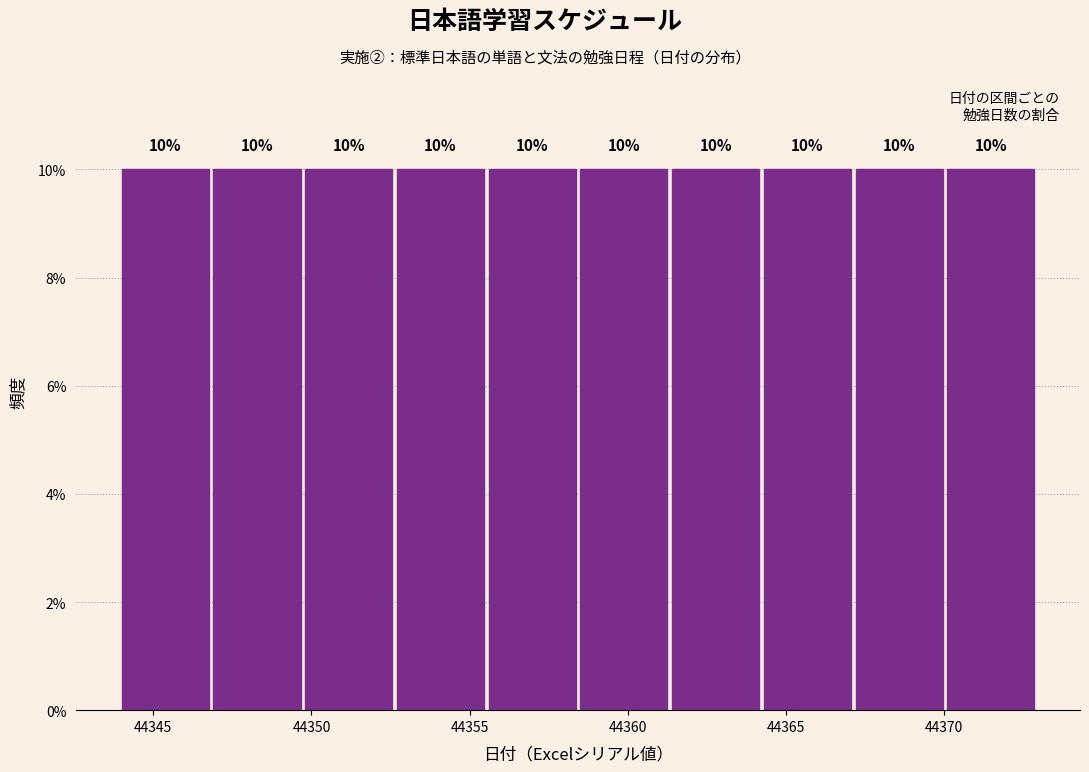

Reading left to right, list every bar in this chart as the range it spans on the x-axis followed by its height. The bar edges are not printed on the chart, so give them approximately, as read against the axis.

44344.0 to 44346.9: 10
44346.9 to 44349.8: 10
44349.8 to 44352.7: 10
44352.7 to 44355.6: 10
44355.6 to 44358.5: 10
44358.5 to 44361.4: 10
44361.4 to 44364.3: 10
44364.3 to 44367.2: 10
44367.2 to 44370.1: 10
44370.1 to 44373.0: 10